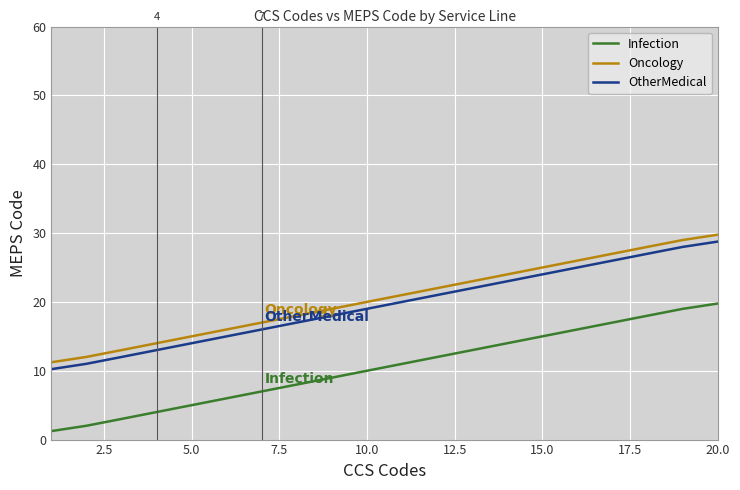

What is the maximum value shown in the chart?

29.8